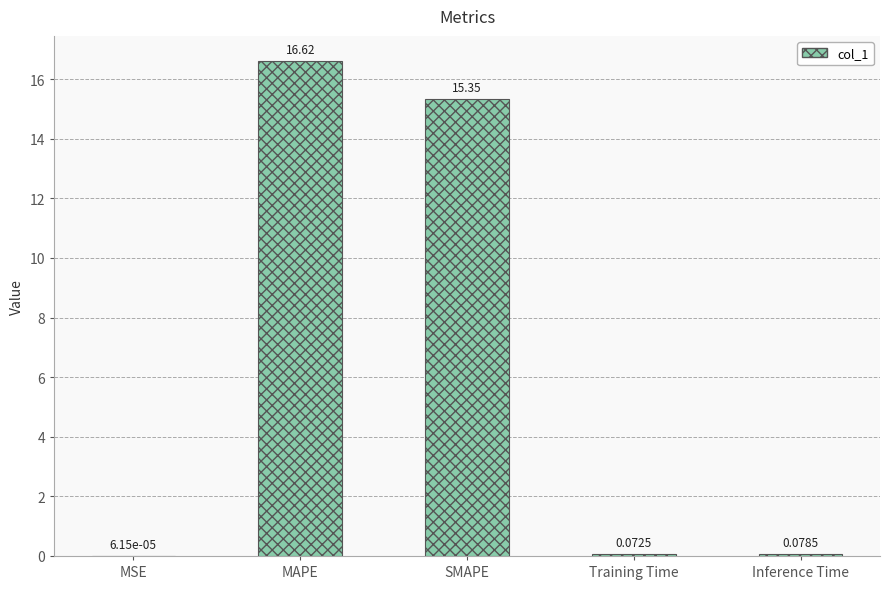

What is the sum of all values?

32.1